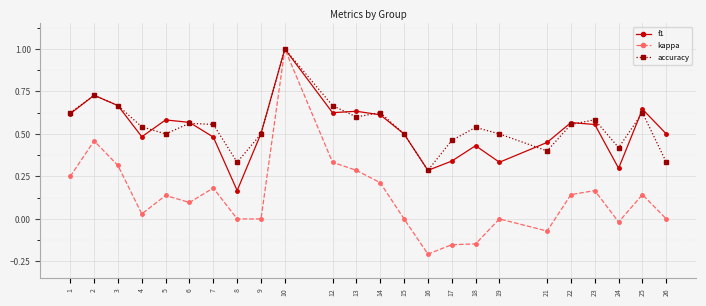

Which series has the widest spread of values?

kappa